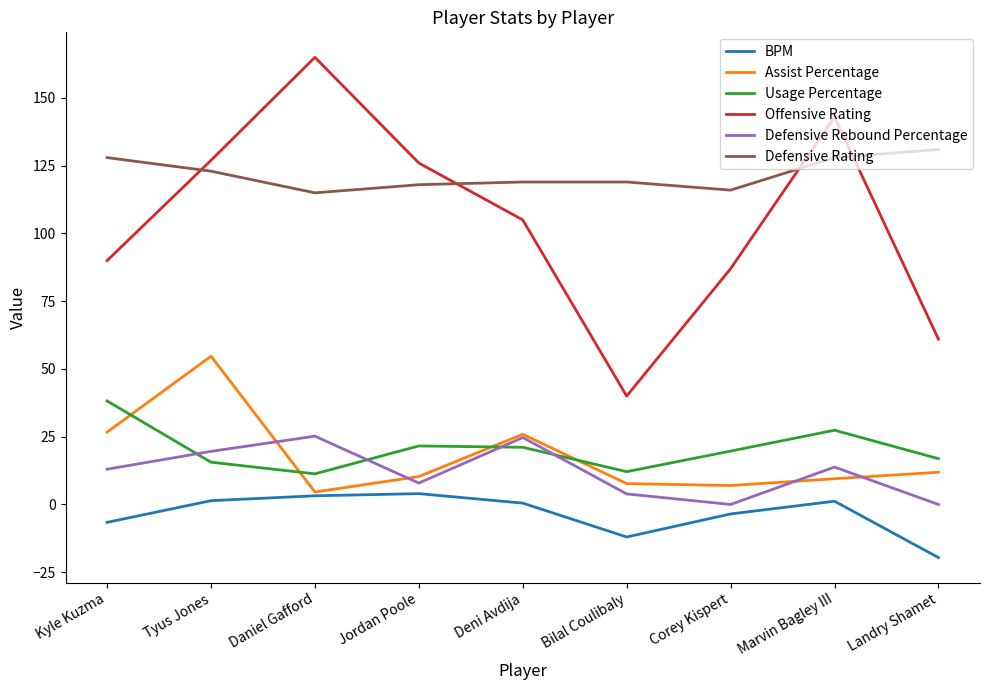

True or false: Assist Percentage and Usage Percentage cross at least once.

True